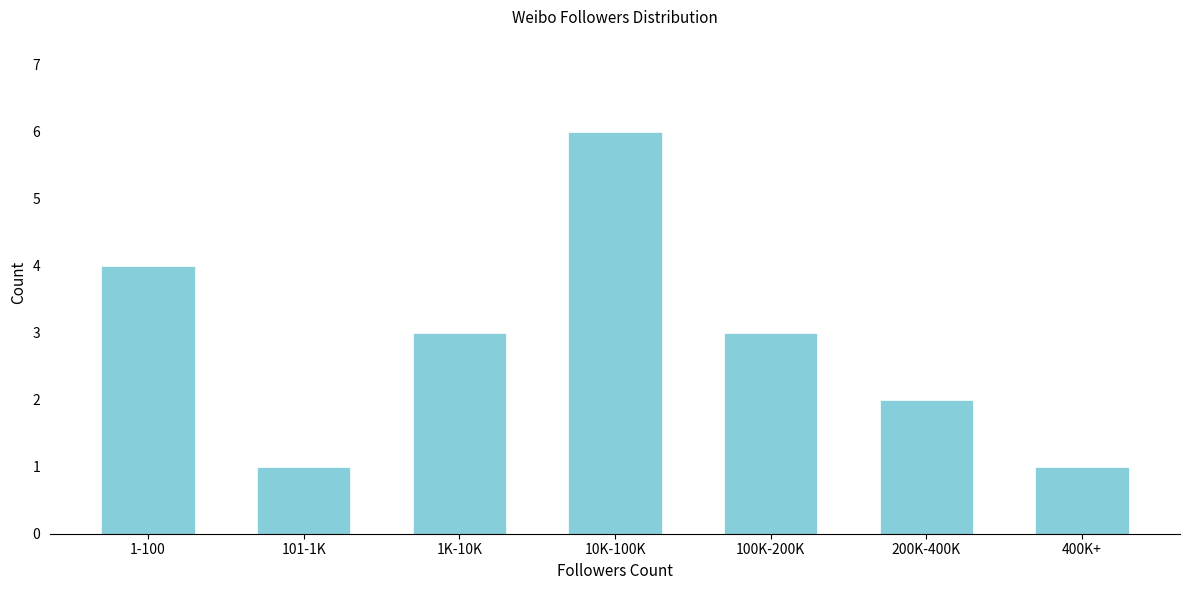

Reading right to left, extract all data points from this chart.

400K+=1	200K-400K=2	100K-200K=3	10K-100K=6	1K-10K=3	101-1K=1	1-100=4